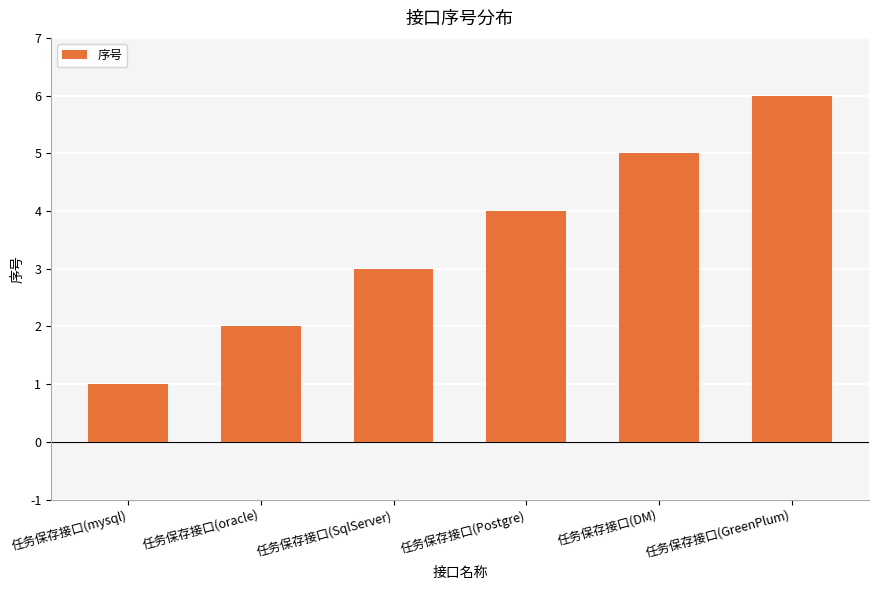

Rank the categories by value from highest to lowest.

任务保存接口(GreenPlum), 任务保存接口(DM), 任务保存接口(Postgre), 任务保存接口(SqlServer), 任务保存接口(oracle), 任务保存接口(mysql)